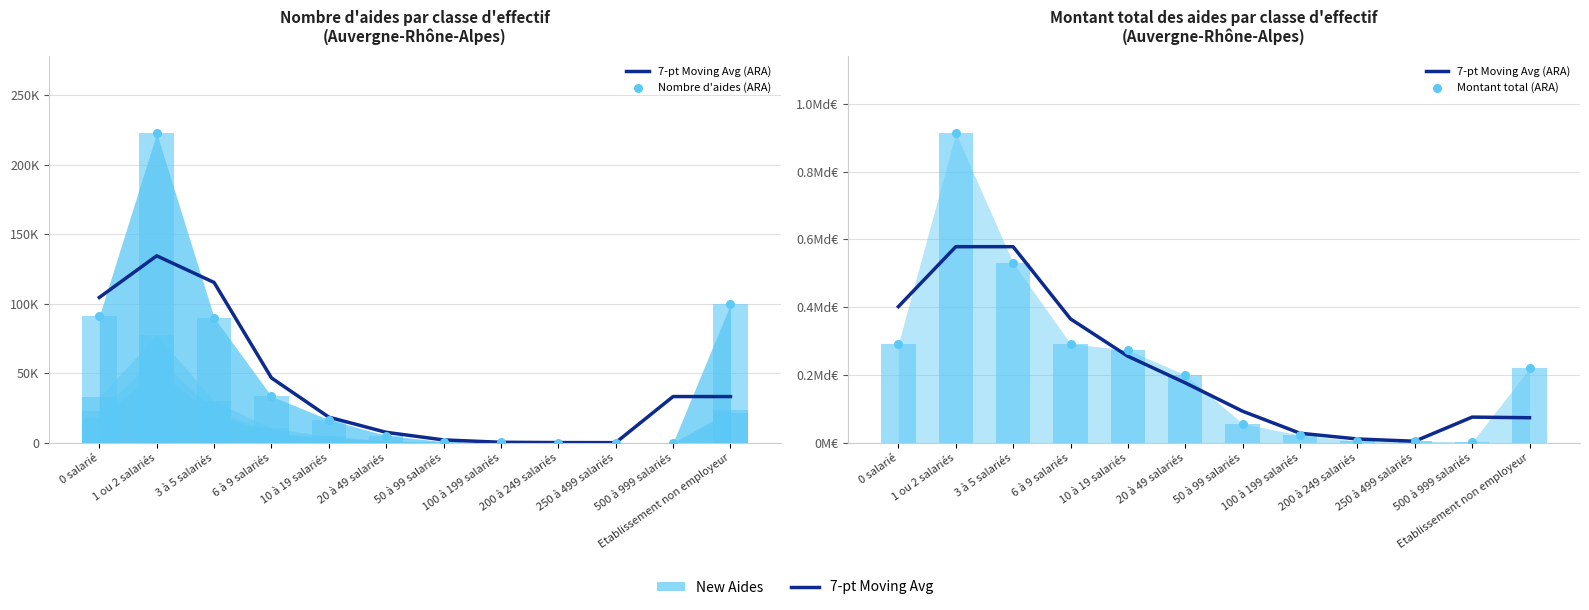

At how many categories does at least one series exceed 846917324?

1